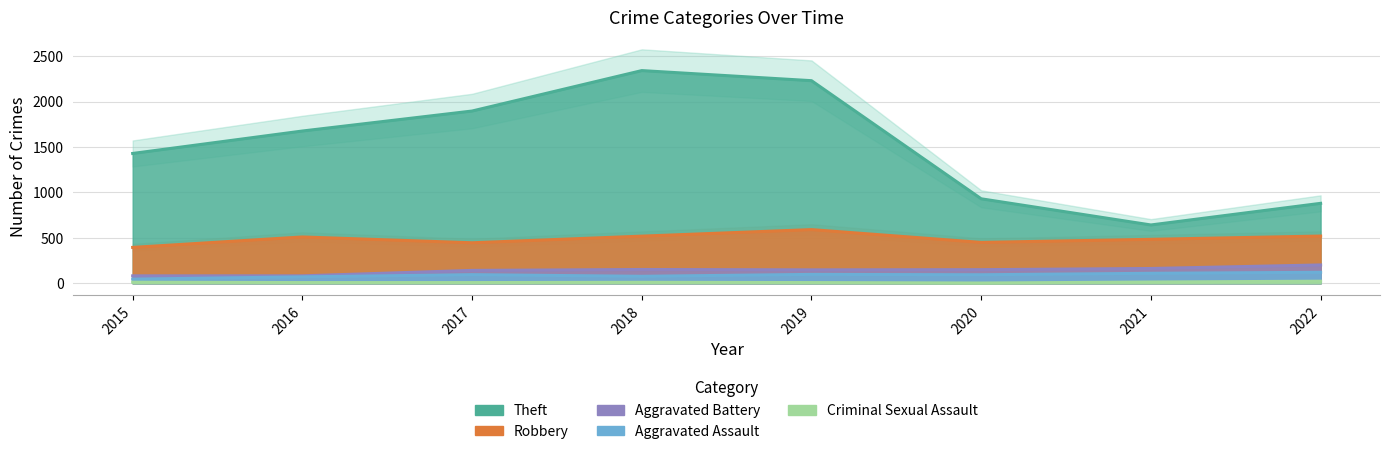

The value of Criminal Sexual Assault at 2017 is 4. True or false?

False